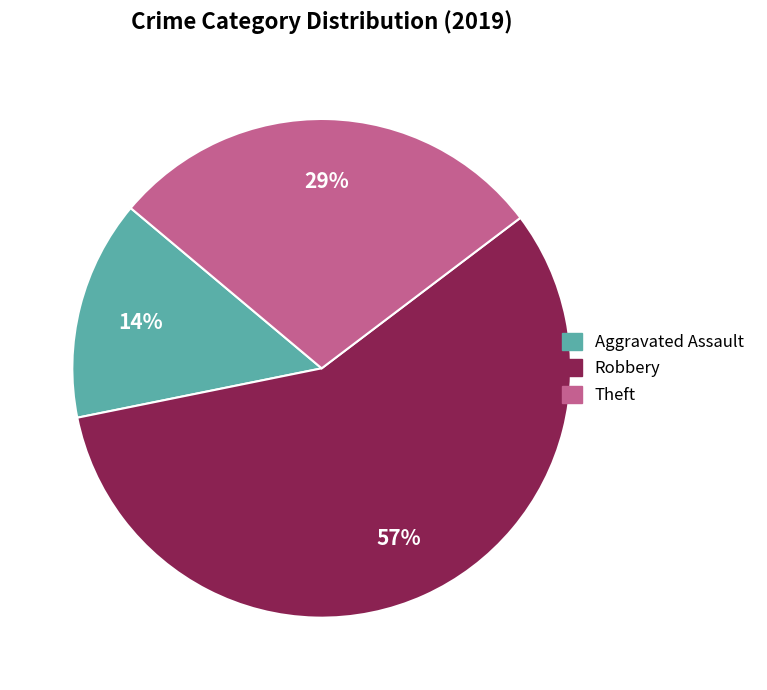

To the nearest percent, what is the average slice percentage?

33%